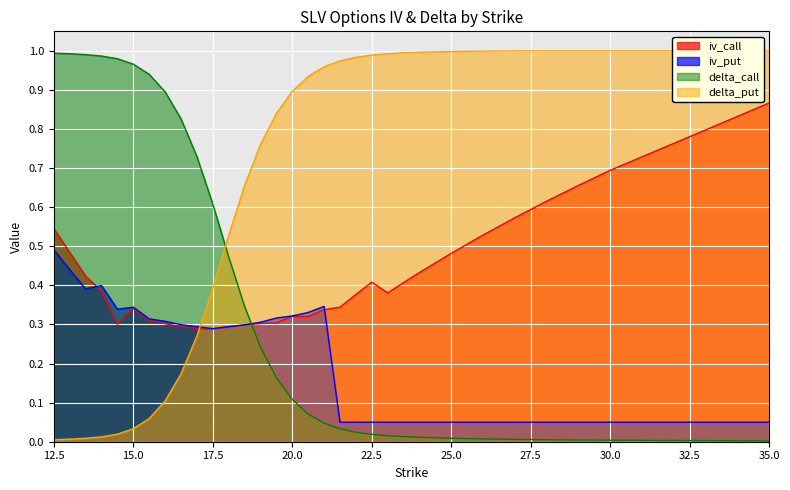

What position from the left is 24.0?

24